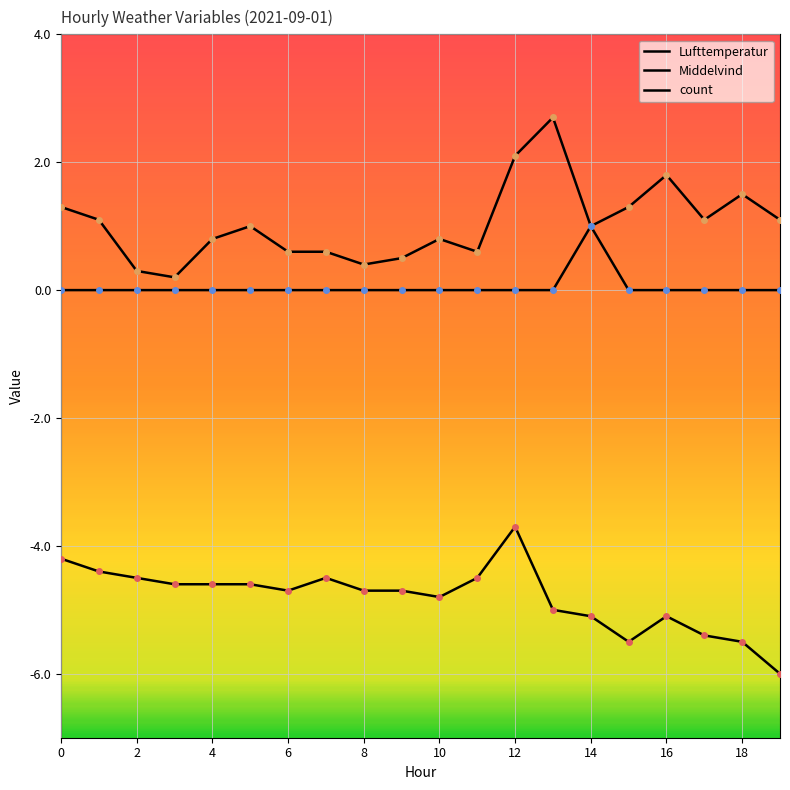

How many data points in Middelvind are less than 1?

9